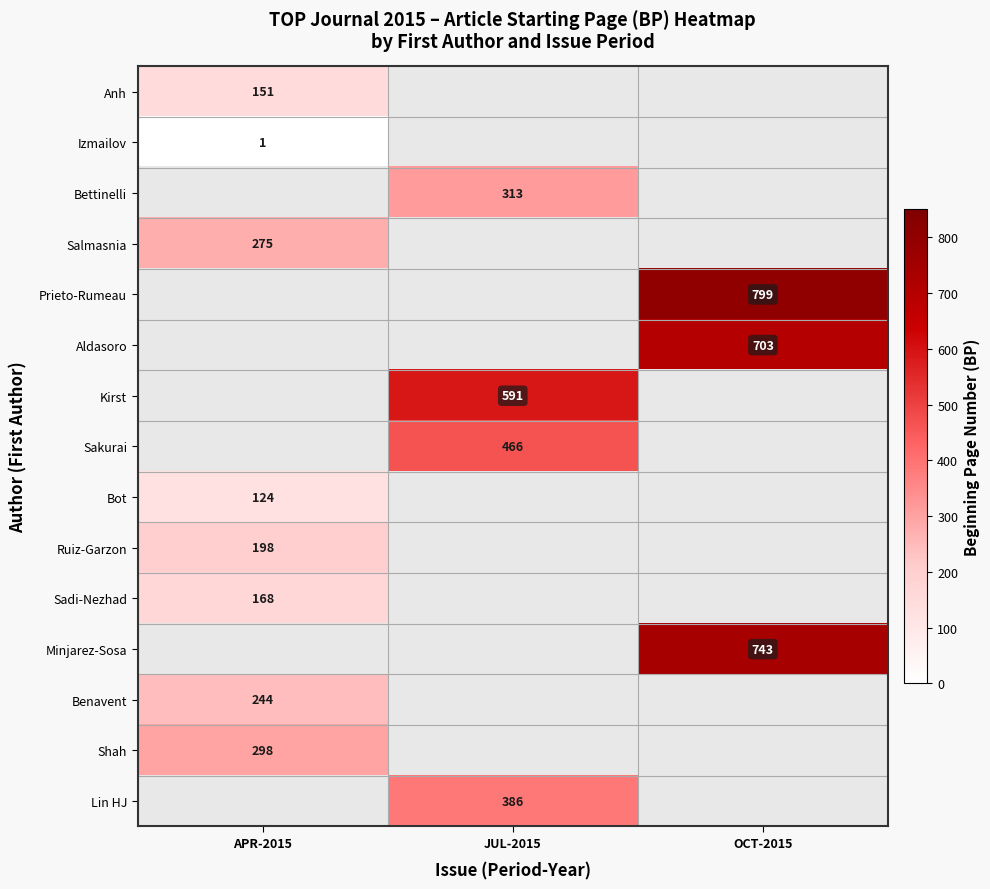

Is it true that Sadi-Nezhad equals 168 at APR-2015?

True